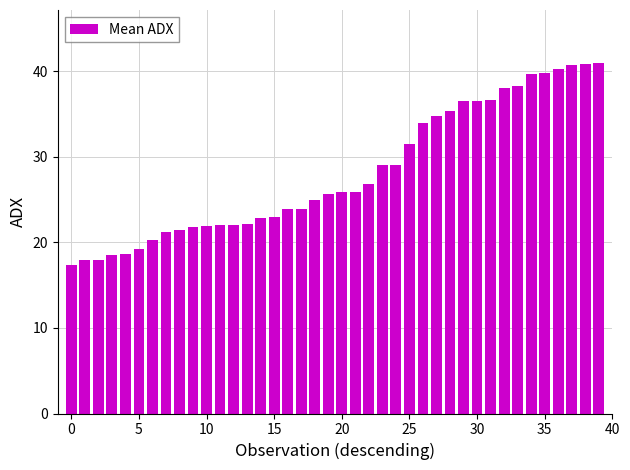

What is the minimum value shown in the chart?

17.3